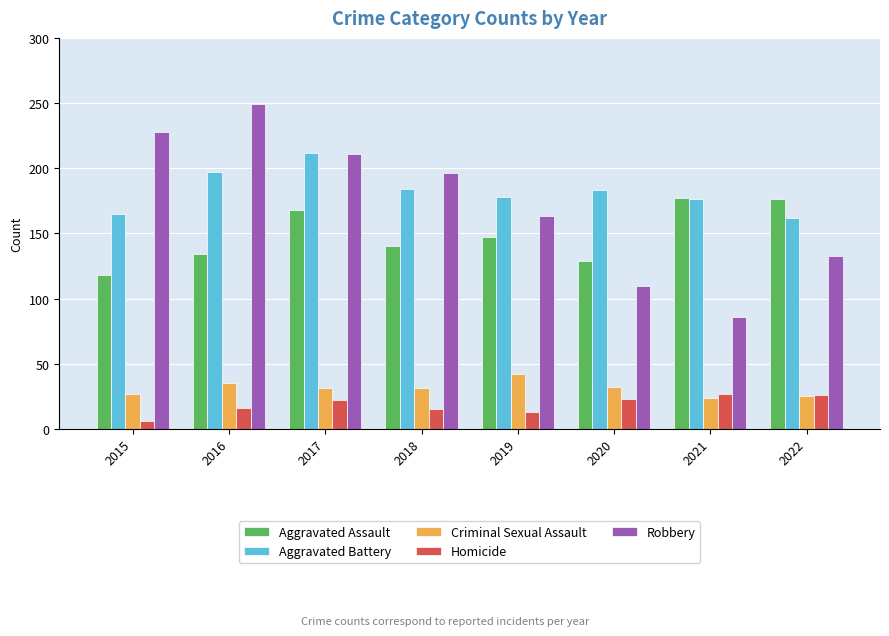

At which category does the chart reach its peak across all series?

2016